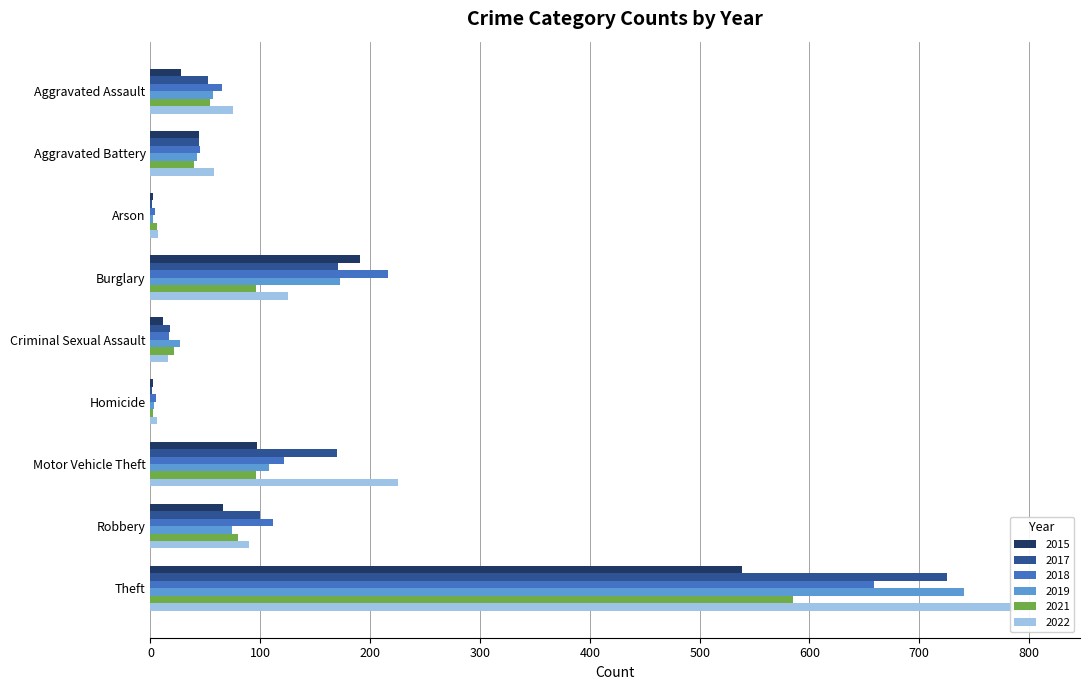

What position from the left is Aggravated Battery?

2